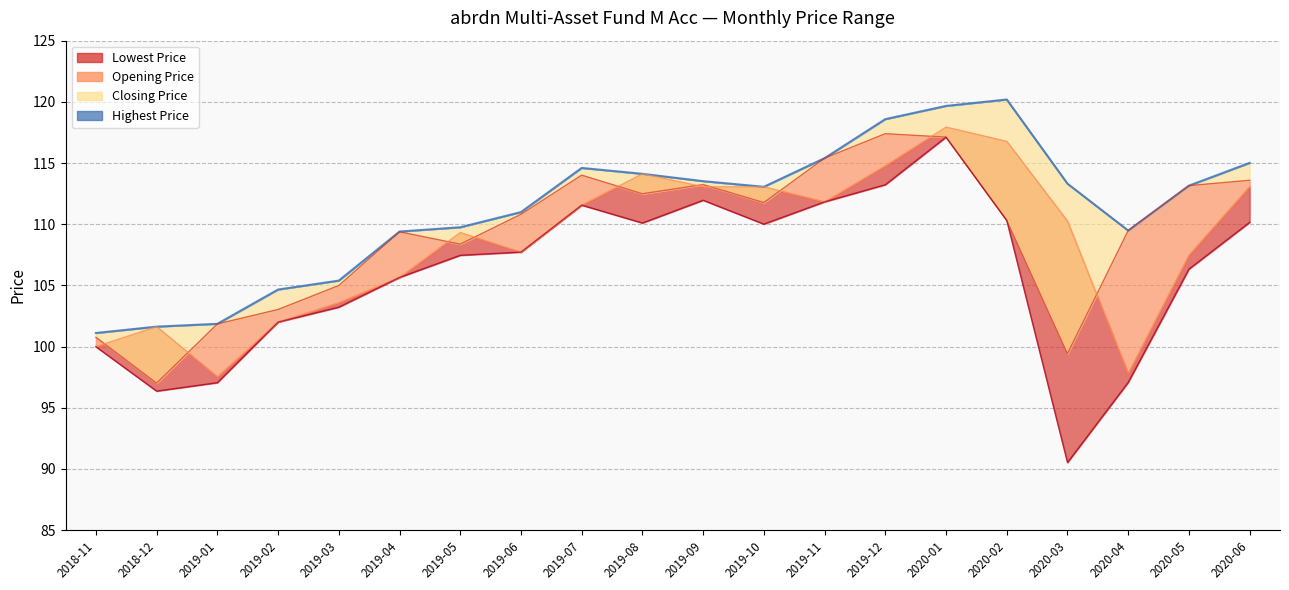

True or false: Highest Price and Opening Price intersect in this chart.

False